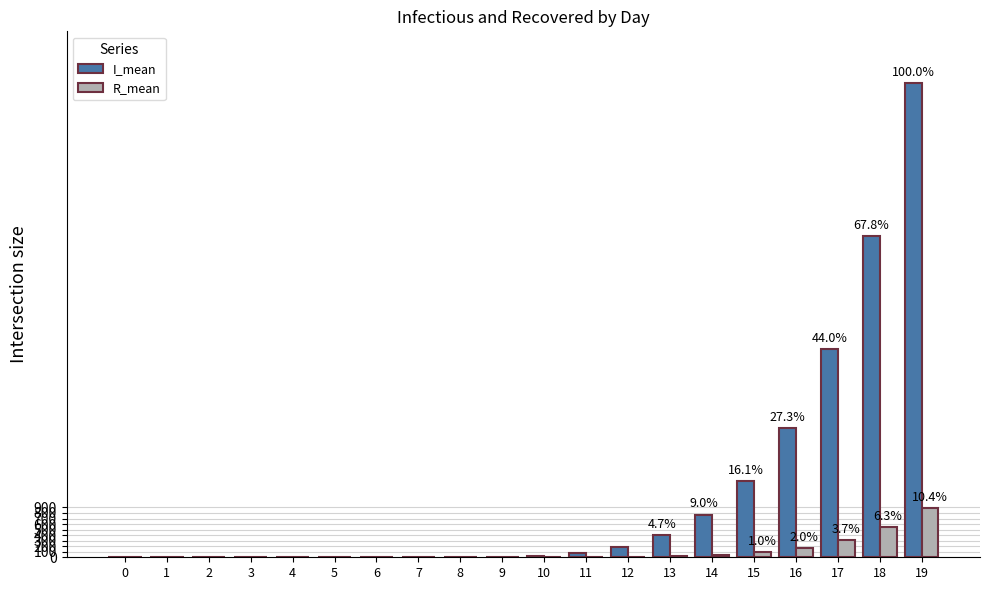

Which series changed the most between 13 and 17?

I_mean